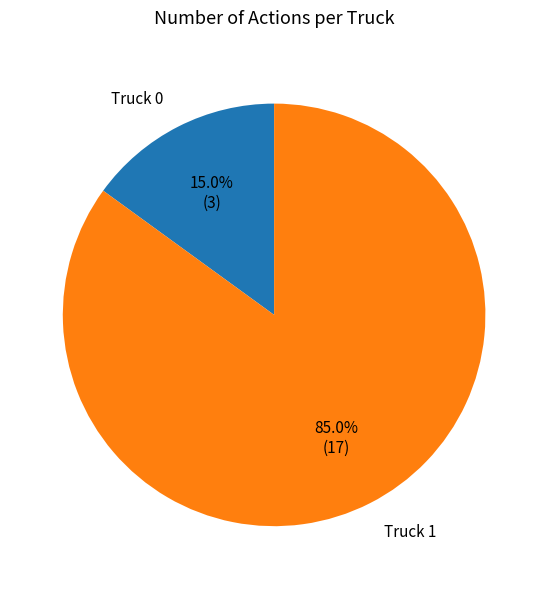

What is the largest slice in the pie chart?

Truck 1